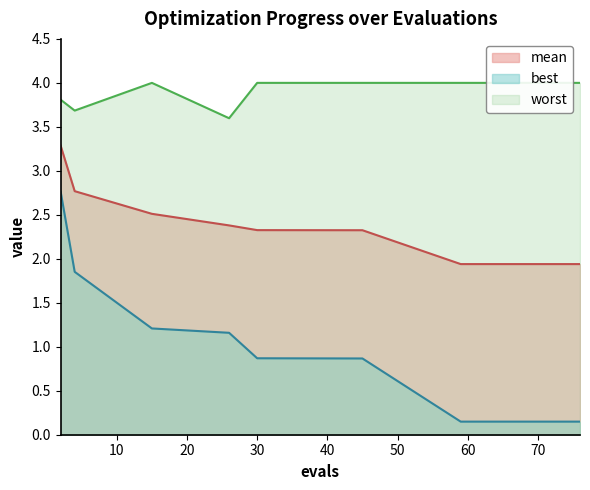

What is the difference between the maximum and second lowest values in the best series?

2.6